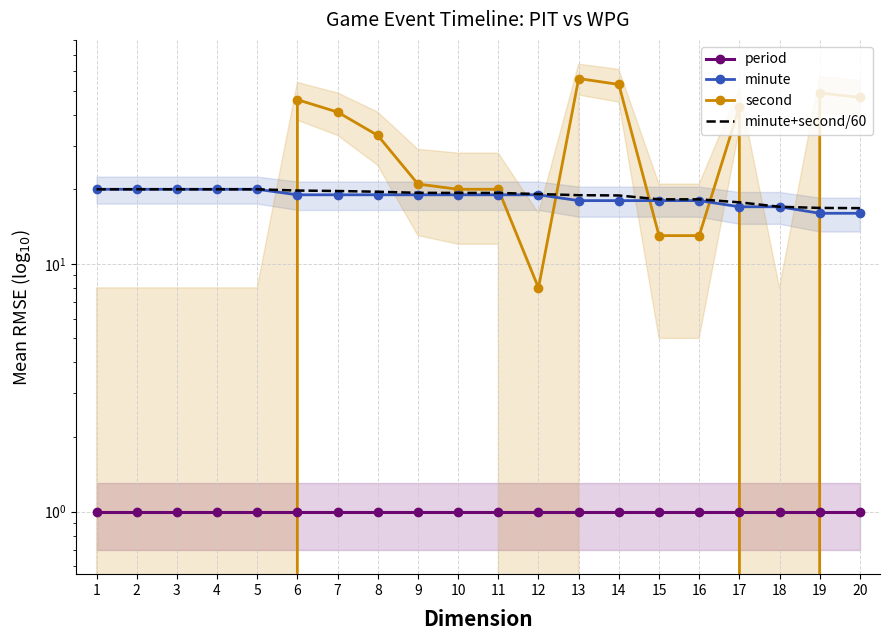

At which category is the sum across all series the highest?

13